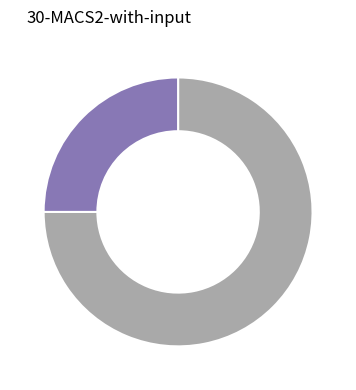

Is there any slice that represents more than half of the pie?

Yes